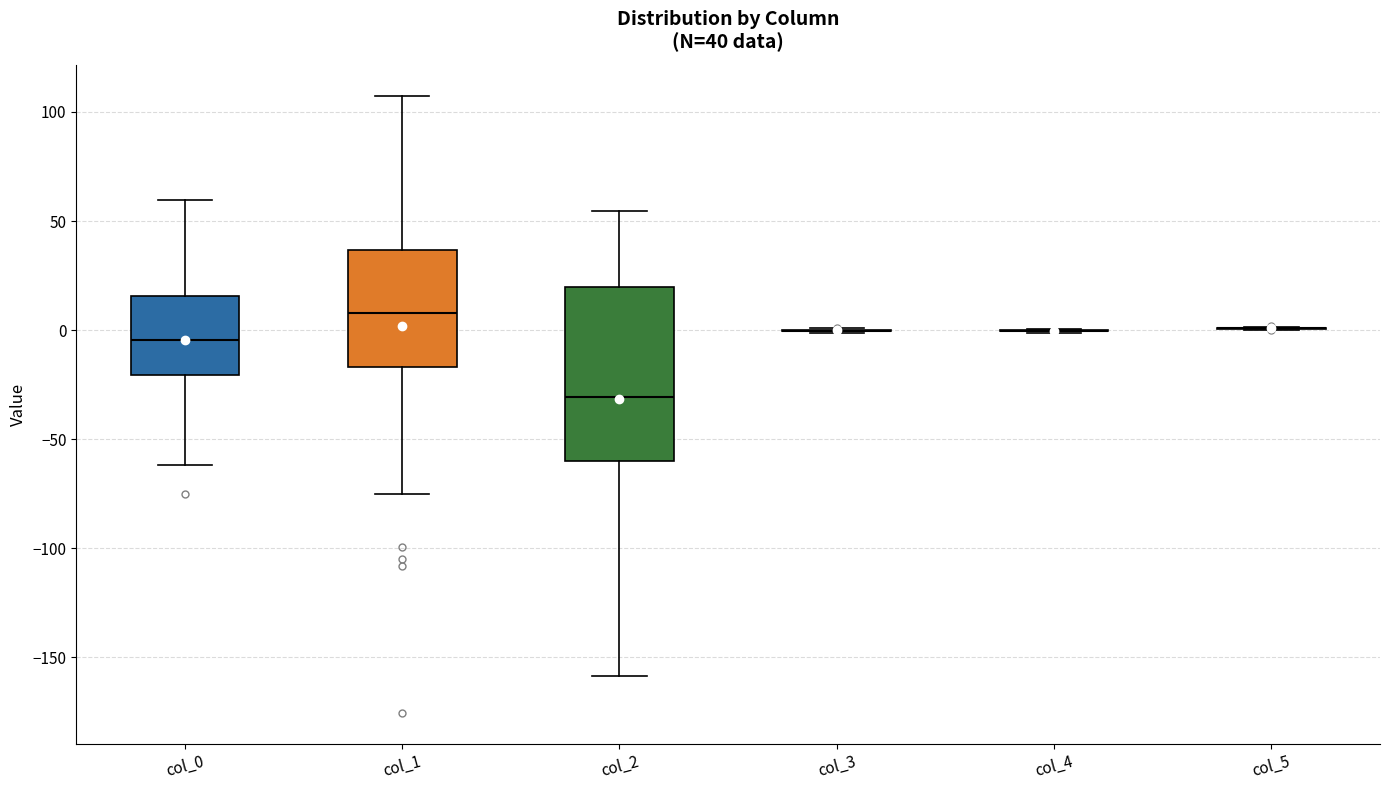

Which box is the tallest, from its lower edge to its upper edge?

col_2